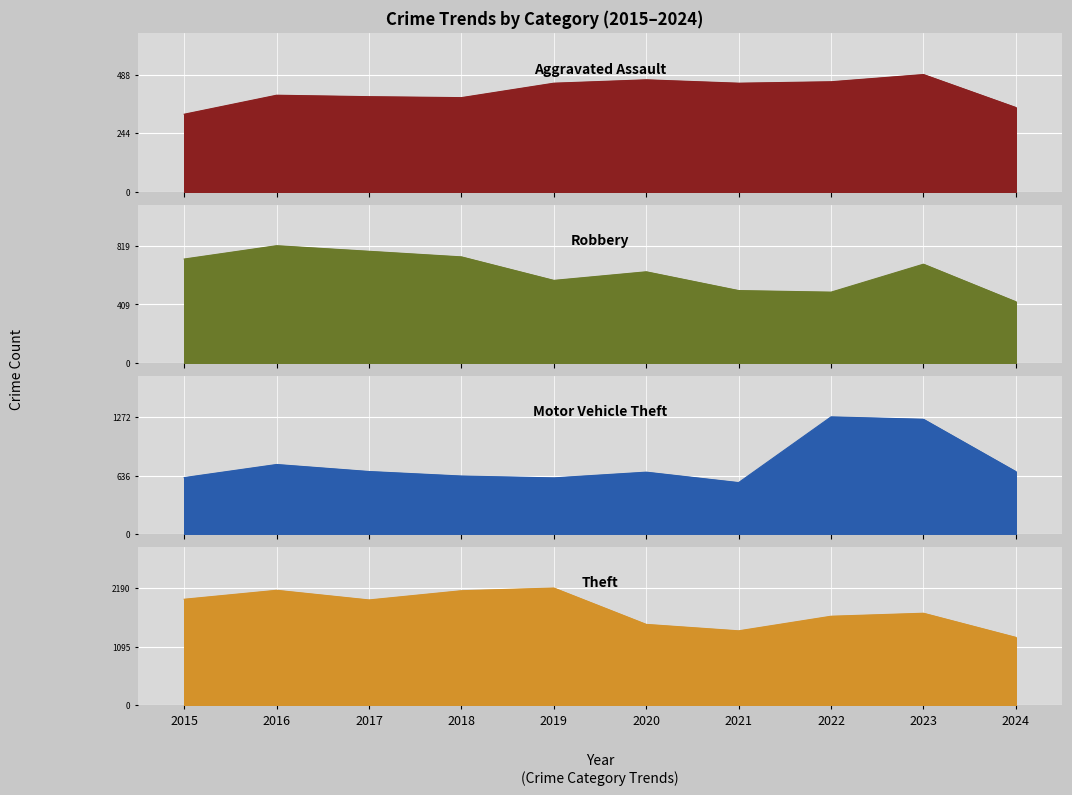

What are all the series names shown in the legend?

Aggravated Assault, Robbery, Motor Vehicle Theft, Theft